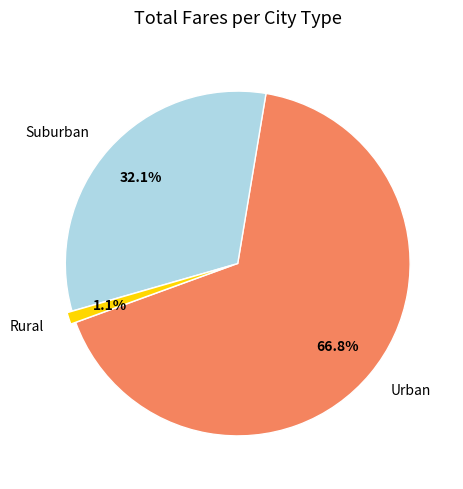

How many segments does this pie chart have?

3